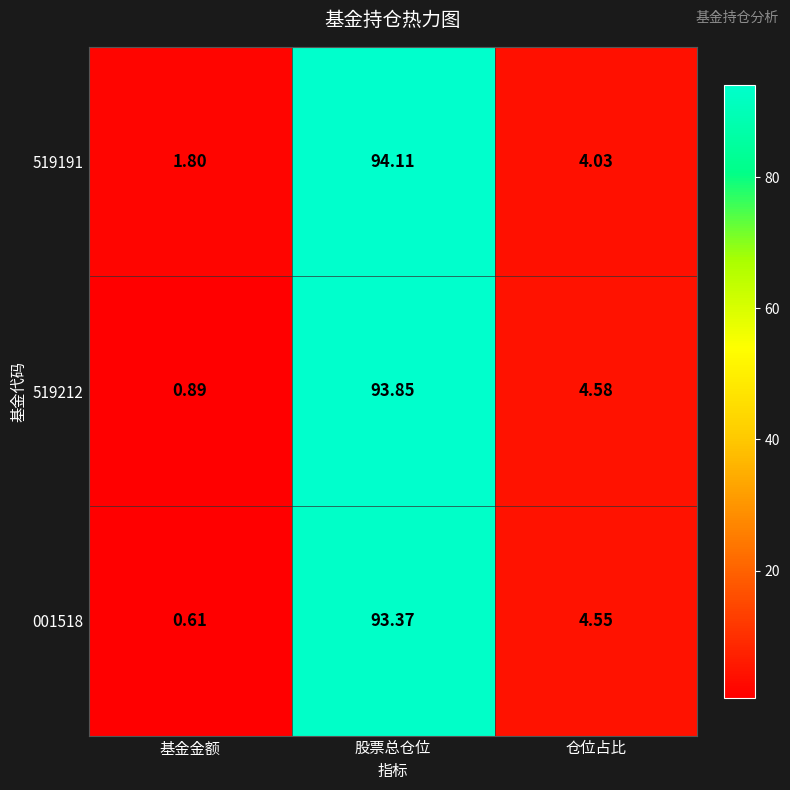

At which category is the sum across all series the highest?

股票总仓位